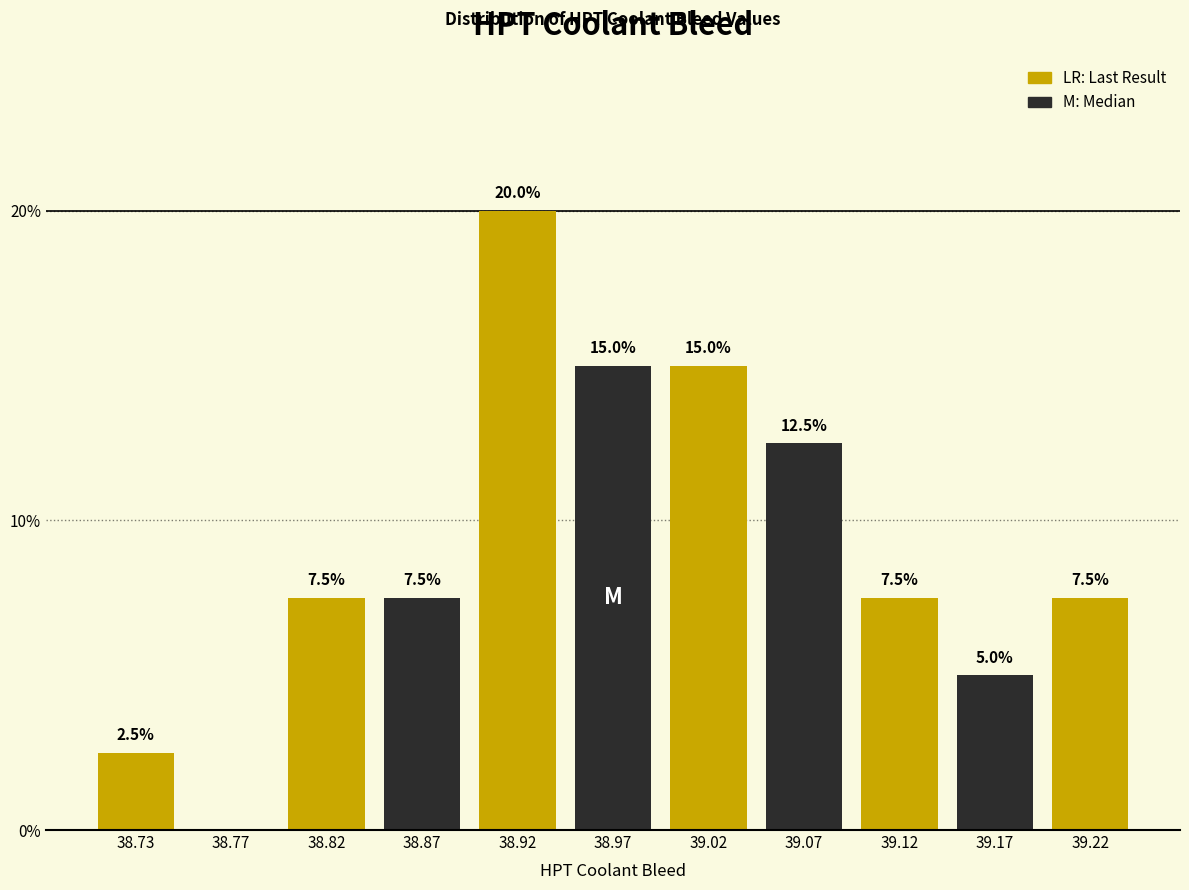

Reading left to right, what are all the values shown in this chart?

38.73=2.5	38.77=0.0	38.82=7.5	38.87=7.5	38.92=20.0	38.97=15.0	39.02=15.0	39.07=12.5	39.12=7.5	39.17=5.0	39.22=7.5